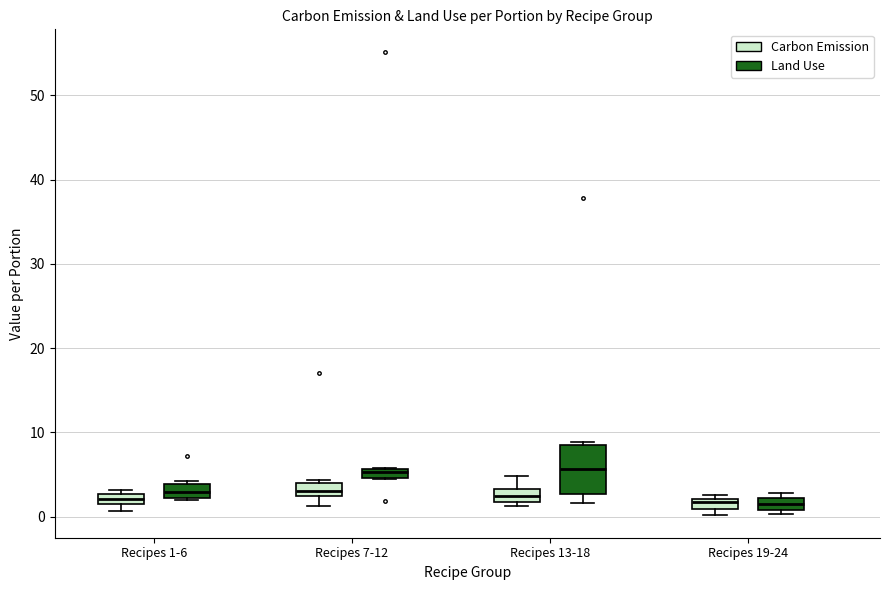

Where is the lower edge of the box for Recipes 19-24 (Land Use) on the y-axis? The values are not printed on the chart, so give them approximately, as read against the axis.

1